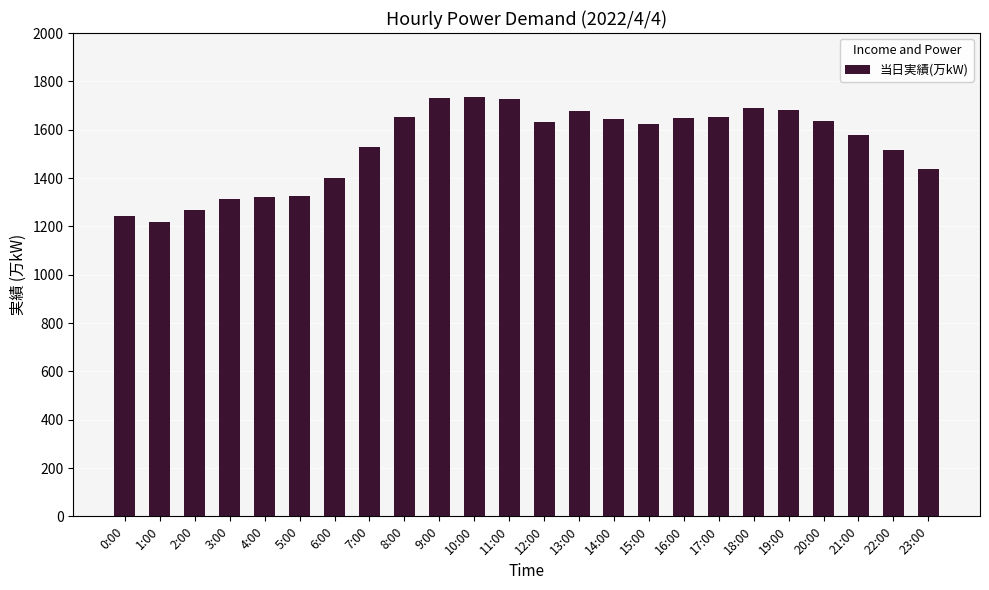

What is the sum of all values?

36877